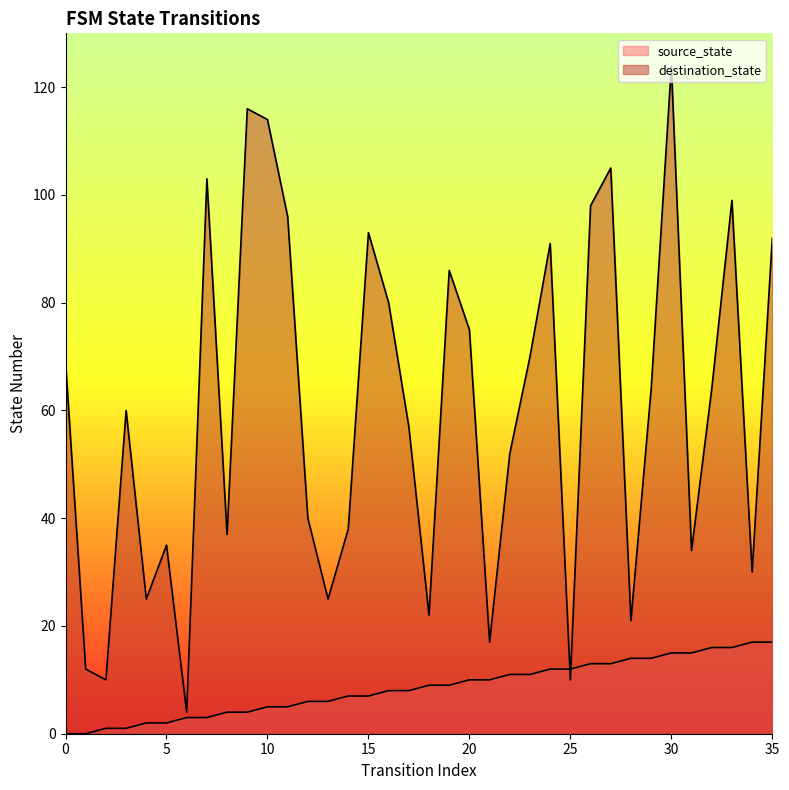

Is the value of source_state at 27 greater than the value of destination_state at 13?

No